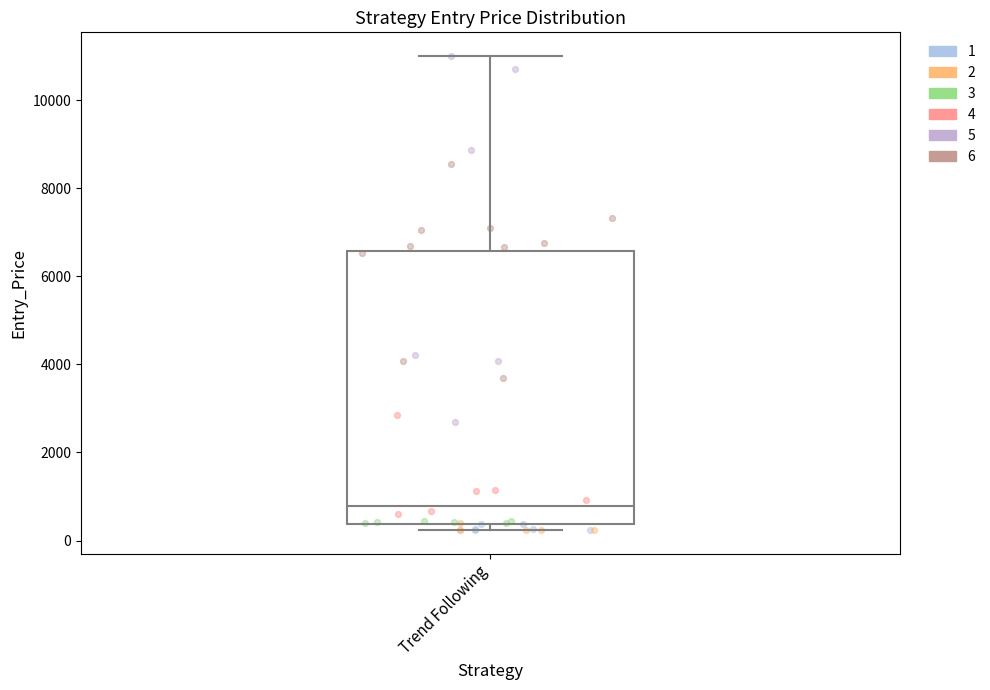

Transcribe this box plot: give where the median line is, the range the box spans, and where the two whiskers end, as read against the y-axis. The values are not printed on the chart, so give them approximately, as read against the axis.

median 800, box 400 to 6600, whiskers 200 to 11000